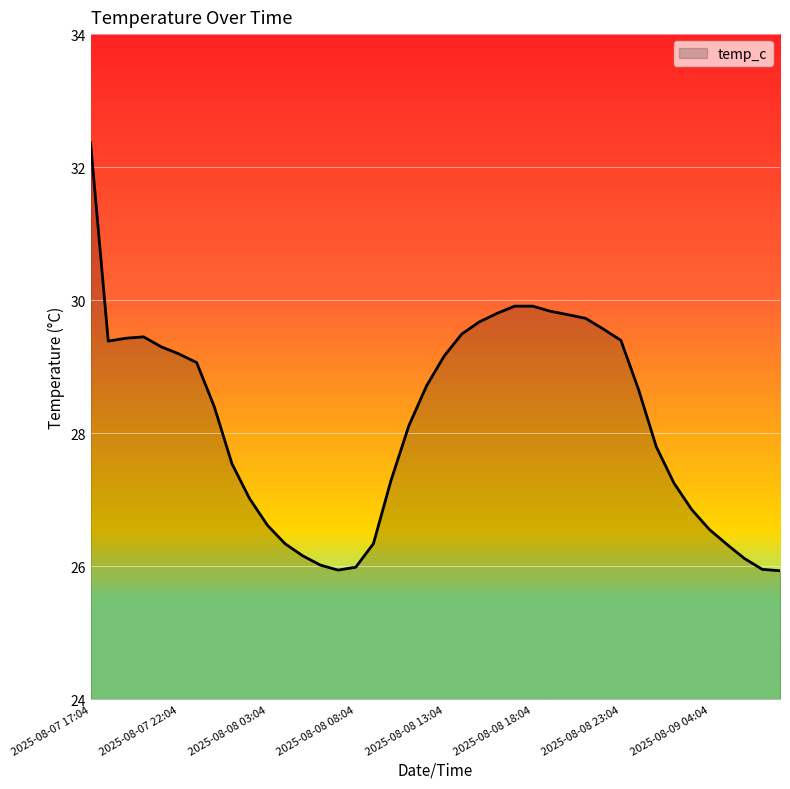

What is the greatest value displayed?

32.4